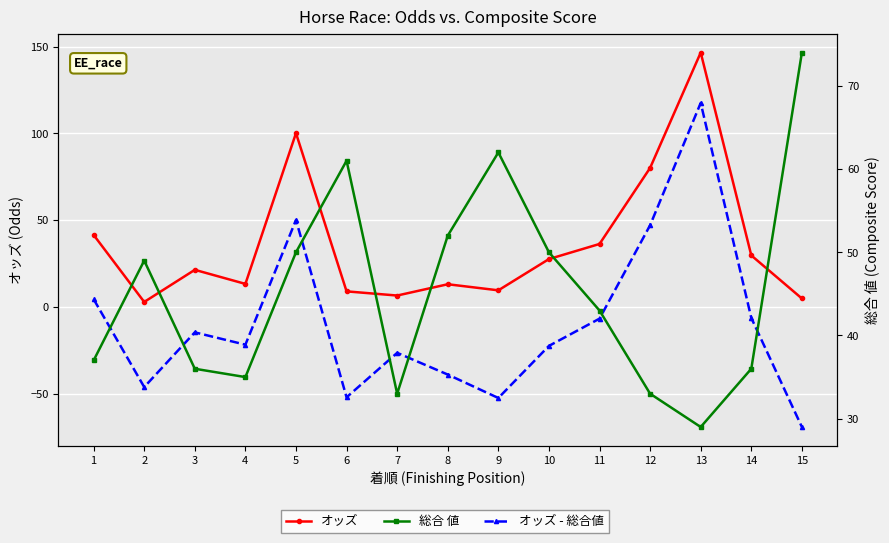

Which label corresponds to the smallest value in the chart?

15